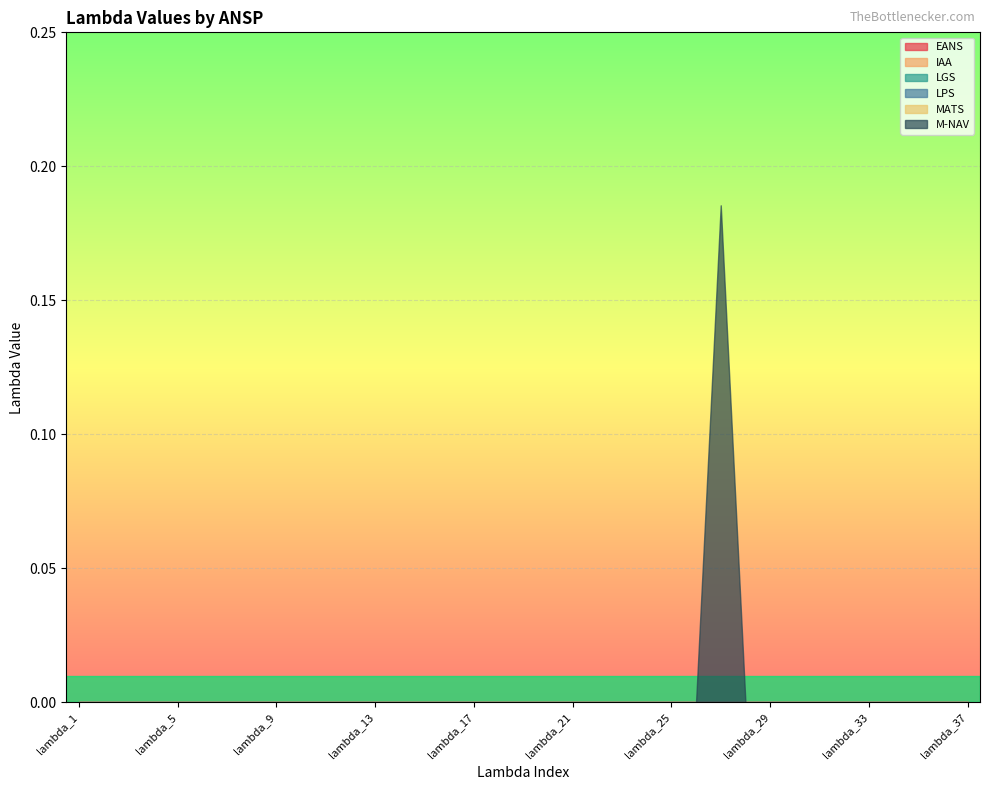

Reading left to right, what are all the values shown in this chart?

EANS: lambda_1=0.0	lambda_2=0.0	lambda_3=0.0	lambda_4=0.0	lambda_5=0.0	lambda_6=0.0	lambda_7=0.0	lambda_8=0.0	lambda_9=0.0	lambda_10=0.0	lambda_11=0.0	lambda_12=0.0	lambda_13=0.0	lambda_14=0.0	lambda_15=0.0	lambda_16=0.0	lambda_17=0.0	lambda_18=0.0	lambda_19=0.0	lambda_20=0.0	lambda_21=0.0	lambda_22=0.0	lambda_23=0.0	lambda_24=0.0	lambda_25=0.0	lambda_26=0.0	lambda_27=0.0	lambda_28=0.0	lambda_29=0.0	lambda_30=0.0	lambda_31=0.0	lambda_32=0.0	lambda_33=0.0	lambda_34=0.0	lambda_35=0.0	lambda_36=0.0	lambda_37=0.0
IAA: lambda_1=0.0	lambda_2=0.0	lambda_3=0.0	lambda_4=0.0	lambda_5=0.0	lambda_6=0.0	lambda_7=0.0	lambda_8=0.0	lambda_9=0.0	lambda_10=0.0	lambda_11=0.0	lambda_12=0.0	lambda_13=0.0	lambda_14=0.0	lambda_15=0.0	lambda_16=0.0	lambda_17=0.0	lambda_18=0.0	lambda_19=0.0	lambda_20=0.0	lambda_21=0.0	lambda_22=0.0	lambda_23=0.0	lambda_24=0.0	lambda_25=0.0	lambda_26=0.0	lambda_27=0.0	lambda_28=0.0	lambda_29=0.0	lambda_30=0.0	lambda_31=0.0	lambda_32=0.0	lambda_33=0.0	lambda_34=0.0	lambda_35=0.0	lambda_36=0.0	lambda_37=0.0
LGS: lambda_1=0.0	lambda_2=0.0	lambda_3=0.0	lambda_4=0.0	lambda_5=0.0	lambda_6=0.0	lambda_7=0.0	lambda_8=0.0	lambda_9=0.0	lambda_10=0.0	lambda_11=0.0	lambda_12=0.0	lambda_13=0.0	lambda_14=0.0	lambda_15=0.0	lambda_16=0.0	lambda_17=0.0	lambda_18=0.0	lambda_19=0.0	lambda_20=0.0	lambda_21=0.0	lambda_22=0.0	lambda_23=0.0	lambda_24=0.0	lambda_25=0.0	lambda_26=0.0	lambda_27=0.0	lambda_28=0.0	lambda_29=0.0	lambda_30=0.0	lambda_31=0.0	lambda_32=0.0	lambda_33=0.0	lambda_34=0.0	lambda_35=0.0	lambda_36=0.0	lambda_37=0.0
LPS: lambda_1=0.0	lambda_2=0.0	lambda_3=0.0	lambda_4=0.0	lambda_5=0.0	lambda_6=0.0	lambda_7=0.0	lambda_8=0.0	lambda_9=0.0	lambda_10=0.0	lambda_11=0.0	lambda_12=0.0	lambda_13=0.0	lambda_14=0.0	lambda_15=0.0	lambda_16=0.0	lambda_17=0.0	lambda_18=0.0	lambda_19=0.0	lambda_20=0.0	lambda_21=0.0	lambda_22=0.0	lambda_23=0.0	lambda_24=0.0	lambda_25=0.0	lambda_26=0.0	lambda_27=0.0	lambda_28=0.0	lambda_29=0.0	lambda_30=0.0	lambda_31=0.0	lambda_32=0.0	lambda_33=0.0	lambda_34=0.0	lambda_35=0.0	lambda_36=0.0	lambda_37=0.0
MATS: lambda_1=0.0	lambda_2=0.0	lambda_3=0.0	lambda_4=0.0	lambda_5=0.0	lambda_6=0.0	lambda_7=0.0	lambda_8=0.0	lambda_9=0.0	lambda_10=0.0	lambda_11=0.0	lambda_12=0.0	lambda_13=0.0	lambda_14=0.0	lambda_15=0.0	lambda_16=0.0	lambda_17=0.0	lambda_18=0.0	lambda_19=0.0	lambda_20=0.0	lambda_21=0.0	lambda_22=0.0	lambda_23=0.0	lambda_24=0.0	lambda_25=0.0	lambda_26=0.0	lambda_27=0.0	lambda_28=0.0	lambda_29=0.0	lambda_30=0.0	lambda_31=0.0	lambda_32=0.0	lambda_33=0.0	lambda_34=0.0	lambda_35=0.0	lambda_36=0.0	lambda_37=0.0
M-NAV: lambda_1=0.0	lambda_2=0.0	lambda_3=0.0	lambda_4=0.0	lambda_5=0.0	lambda_6=0.0	lambda_7=0.0	lambda_8=0.0	lambda_9=0.0	lambda_10=0.0	lambda_11=0.0	lambda_12=0.0	lambda_13=0.0	lambda_14=0.0	lambda_15=0.0	lambda_16=0.0	lambda_17=0.0	lambda_18=0.0	lambda_19=0.0	lambda_20=0.0	lambda_21=0.0	lambda_22=0.0	lambda_23=0.0	lambda_24=0.0	lambda_25=0.0	lambda_26=0.0	lambda_27=0.2	lambda_28=0.0	lambda_29=0.0	lambda_30=0.0	lambda_31=0.0	lambda_32=0.0	lambda_33=0.0	lambda_34=0.0	lambda_35=0.0	lambda_36=0.0	lambda_37=0.0